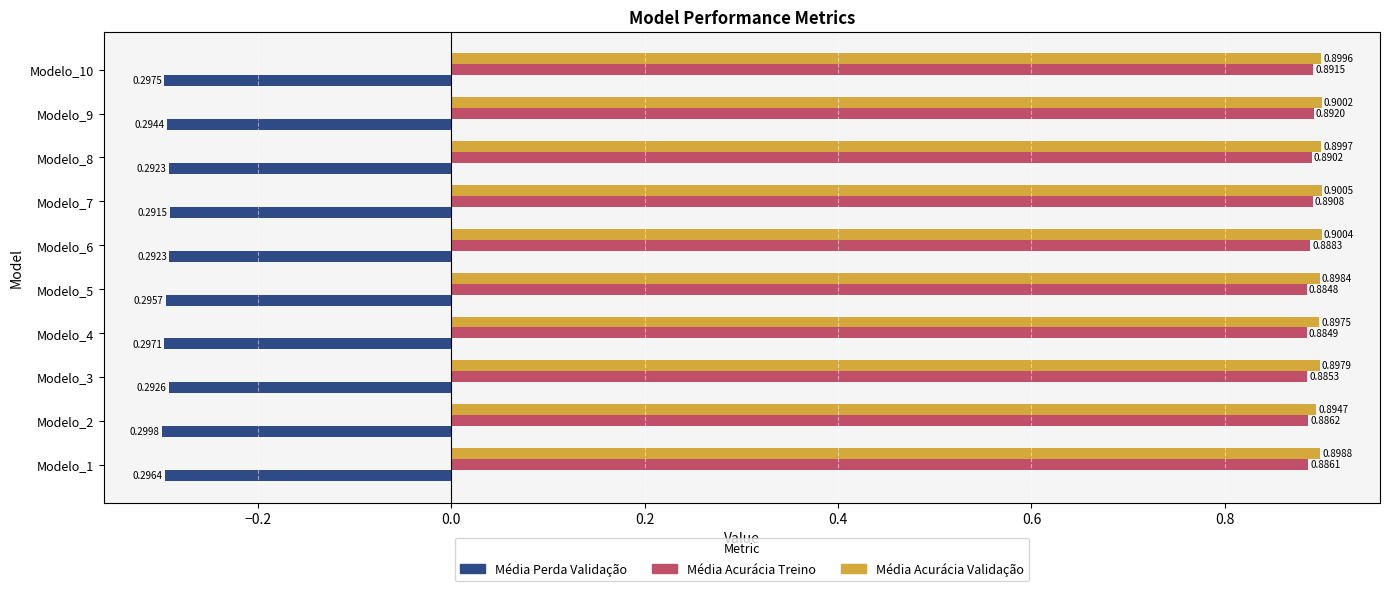

Count the number of categories in the chart.

10